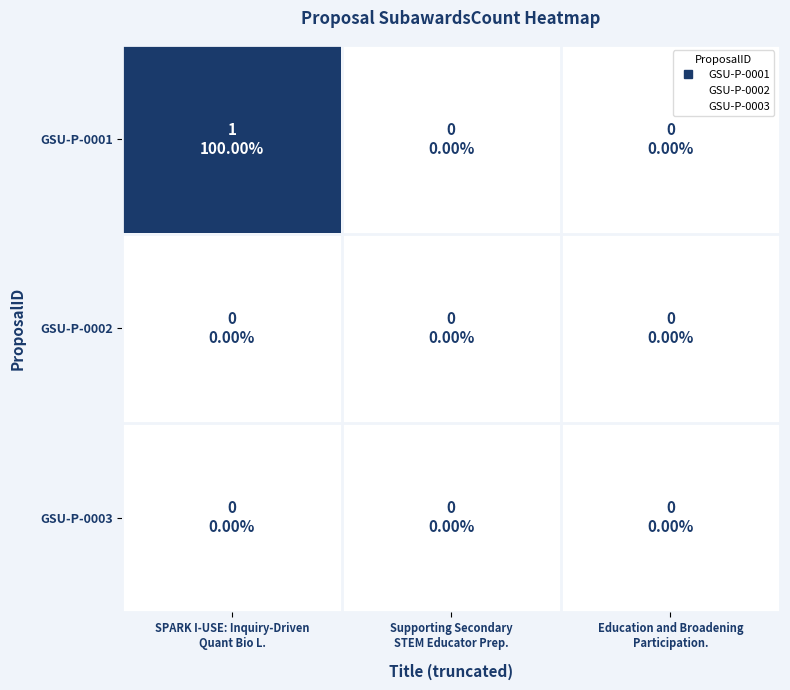

Reading left to right, transcribe all the data shown in this chart.

GSU-P-0001: SPARK I-USE: Inquiry-Driven
Quant Bio L.=1	Supporting Secondary
STEM Educator Prep.=0	Education and Broadening
Participation.=0
GSU-P-0002: SPARK I-USE: Inquiry-Driven
Quant Bio L.=0	Supporting Secondary
STEM Educator Prep.=0	Education and Broadening
Participation.=0
GSU-P-0003: SPARK I-USE: Inquiry-Driven
Quant Bio L.=0	Supporting Secondary
STEM Educator Prep.=0	Education and Broadening
Participation.=0